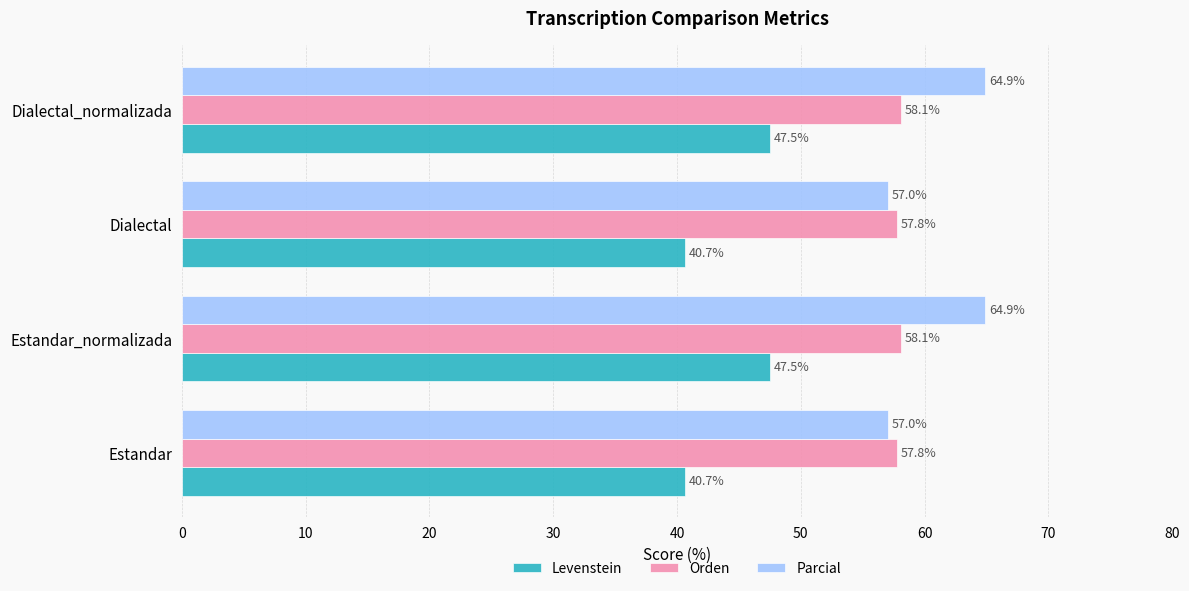

Between Dialectal and Dialectal_normalizada, which series saw the biggest shift?

Parcial